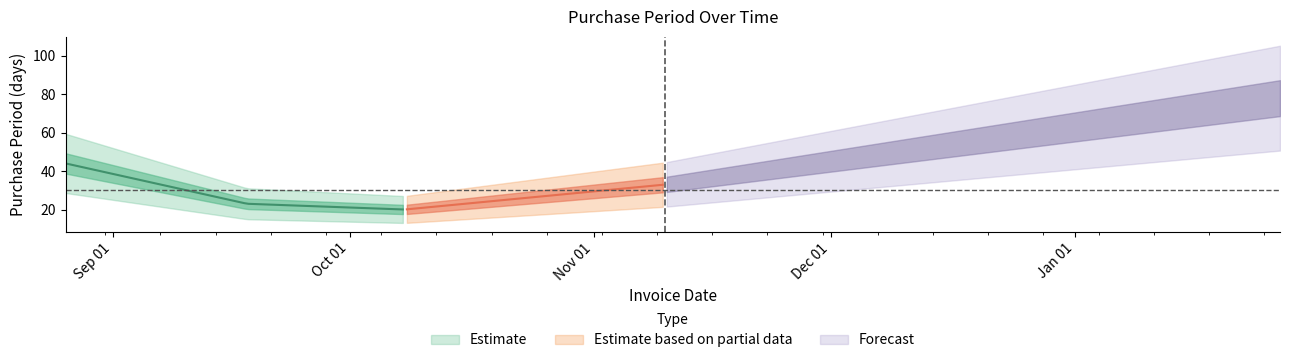

True or false: the data shows 32 at 2016-01-27.

False